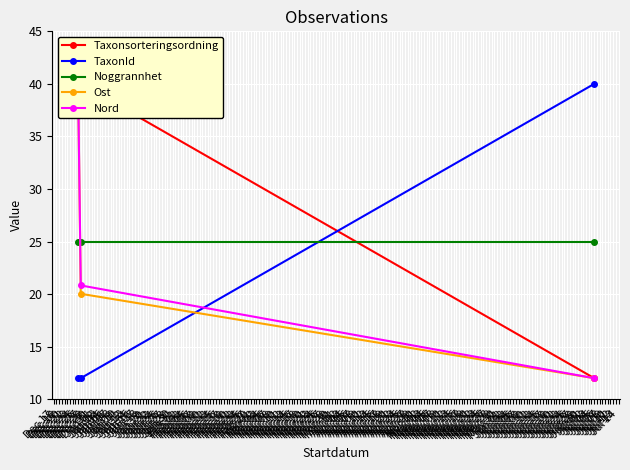

How many data points does each series have?

3